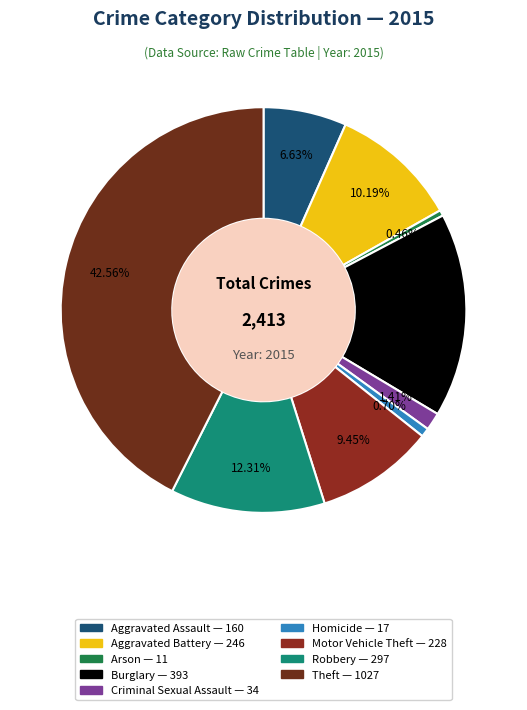

The Aggravated Assault slice represents 17% of the pie. True or false?

False